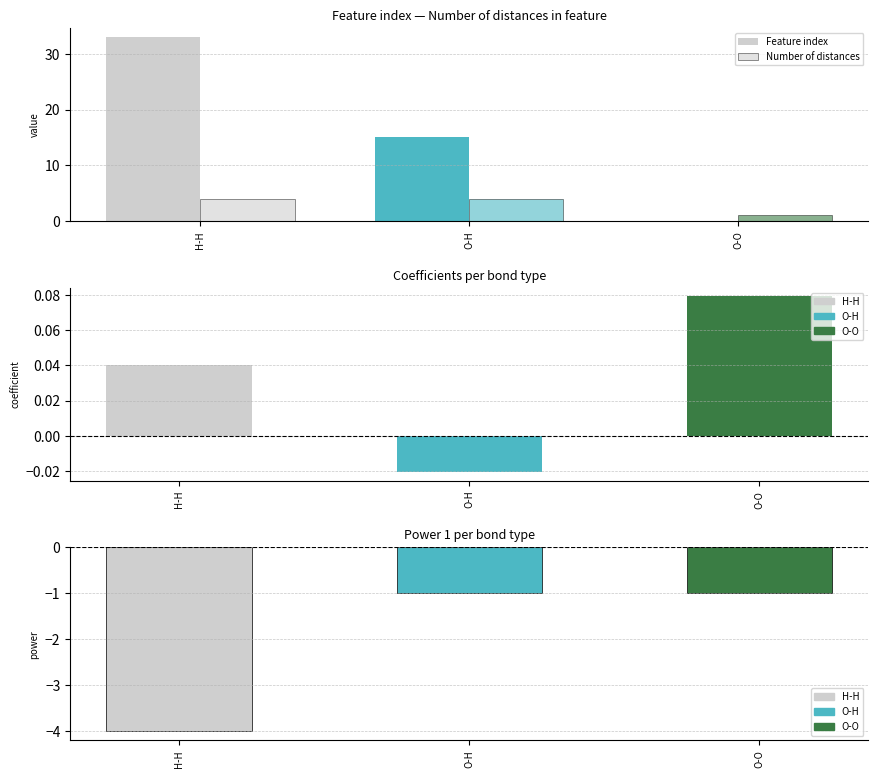

What is the total value across all series at H-H?

37